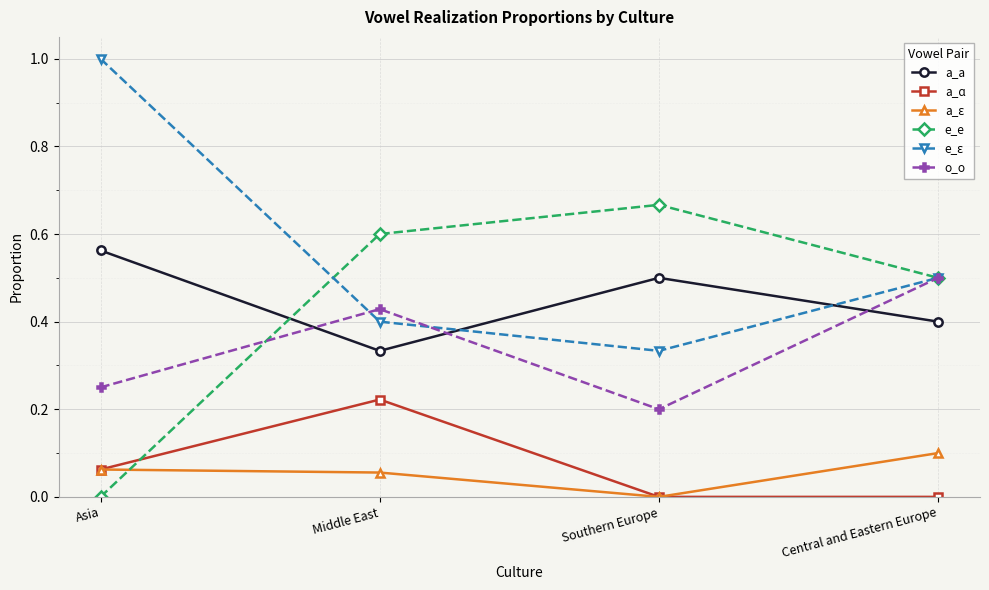

The value of a_a at Central and Eastern Europe is 0.1. True or false?

False